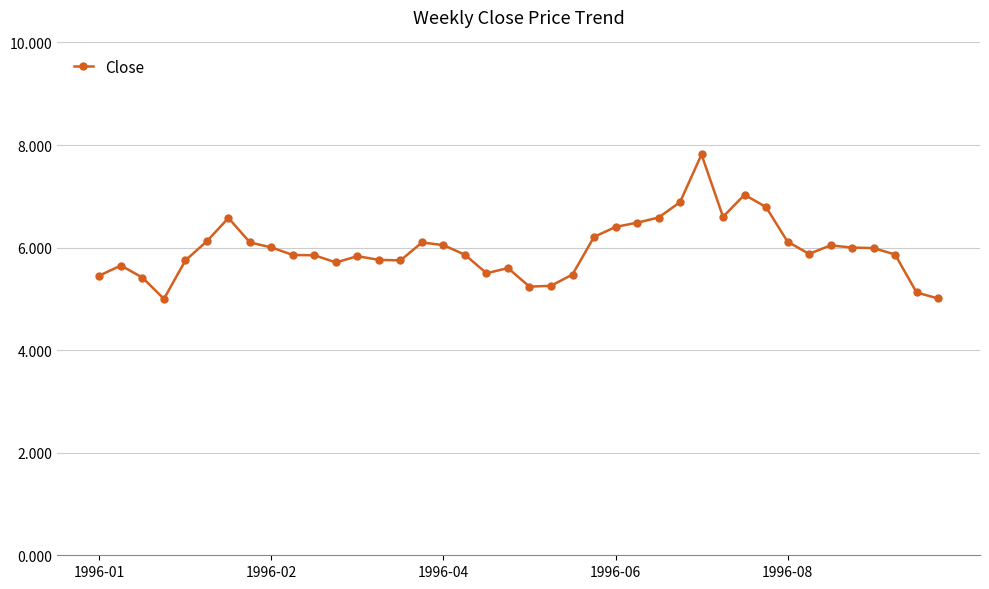

True or false: the data has more than 0 interior local peaks.

True